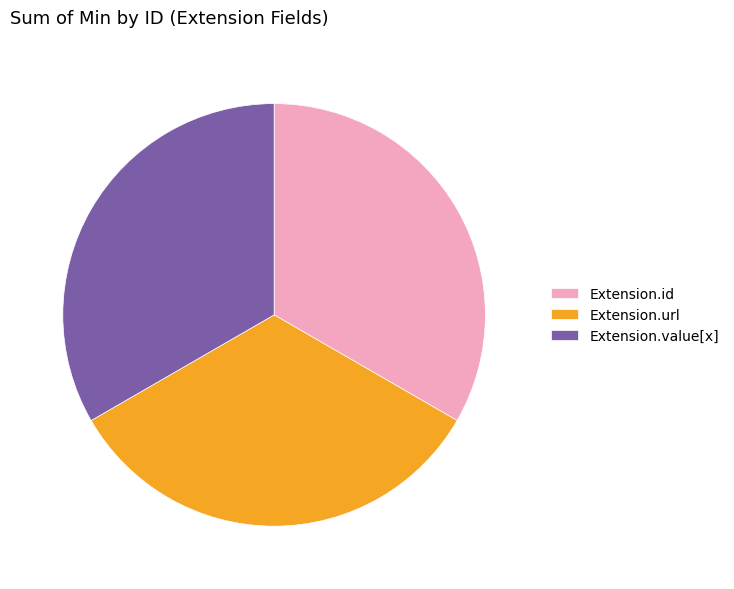

Do Extension.id and Extension.value[x] together represent more than half of the pie?

Yes